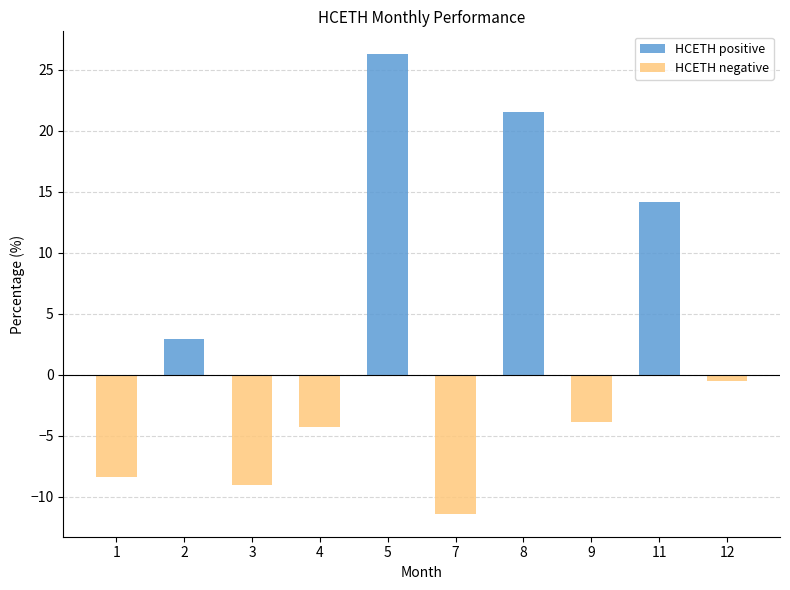

What is the smallest value displayed?

-11.4